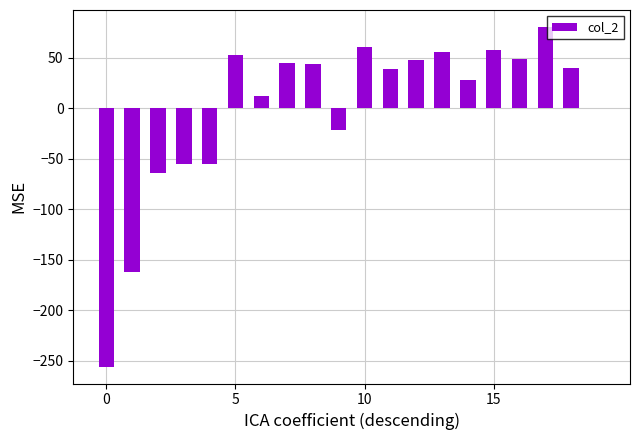

What is the greatest value displayed?

80.7